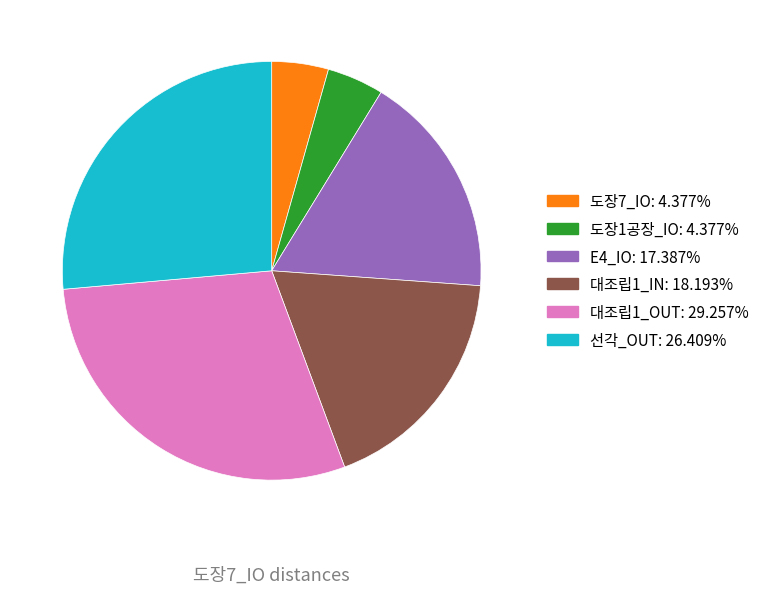

Is there a majority slice in this chart?

No